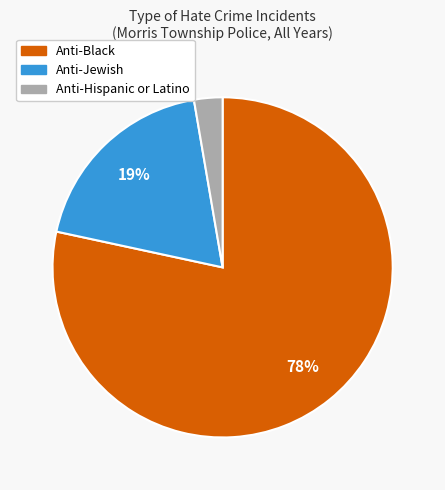

Rank the categories by value from highest to lowest.

Anti-Black, Anti-Jewish, Anti-Hispanic or Latino